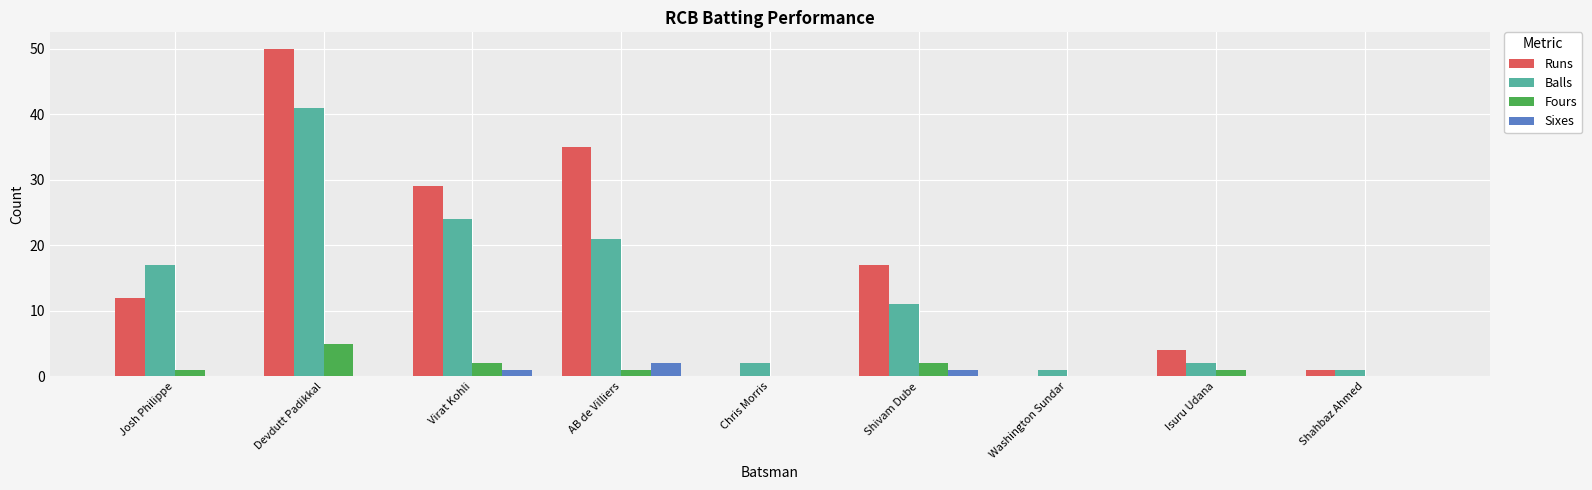

Which series has the largest total across all categories?

Runs